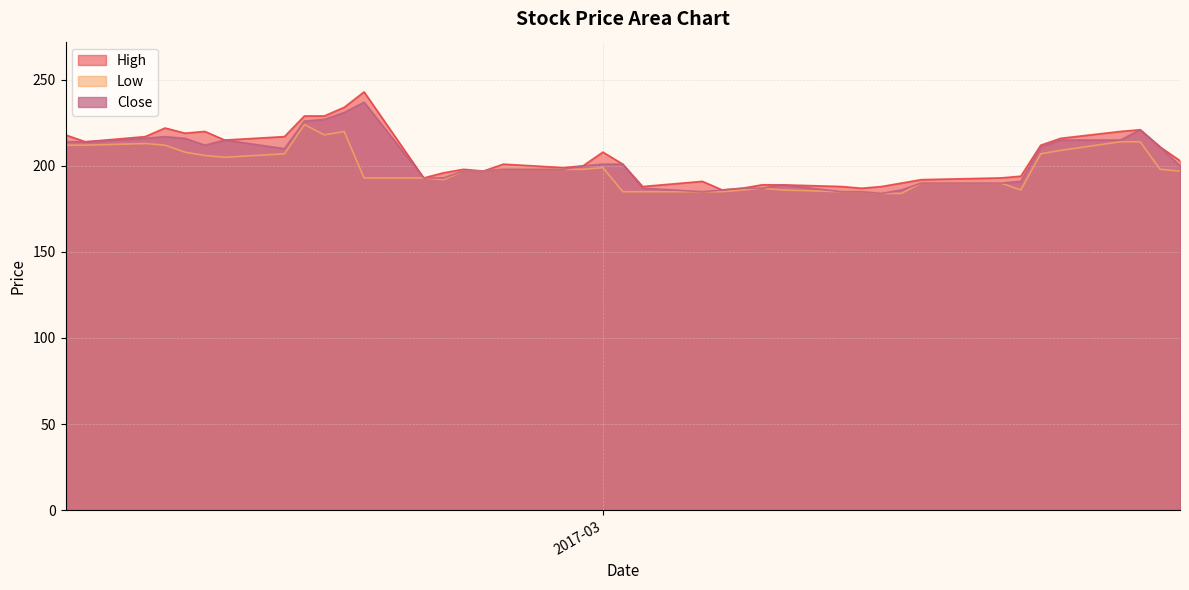

What is the smallest value displayed?

184